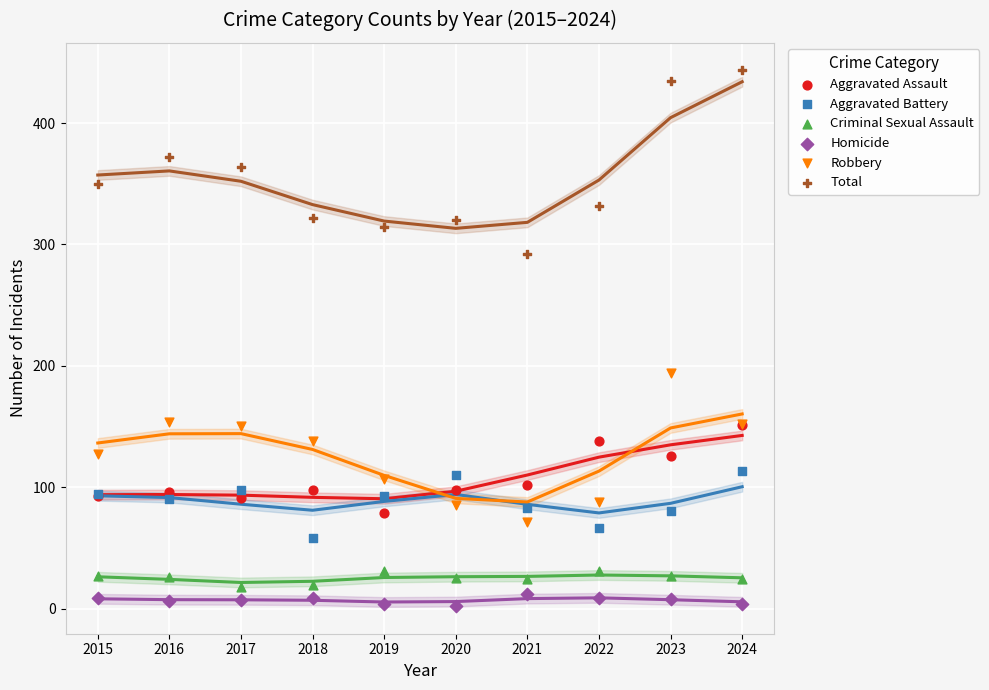

Across all series, what Y value is closest to 223?

194